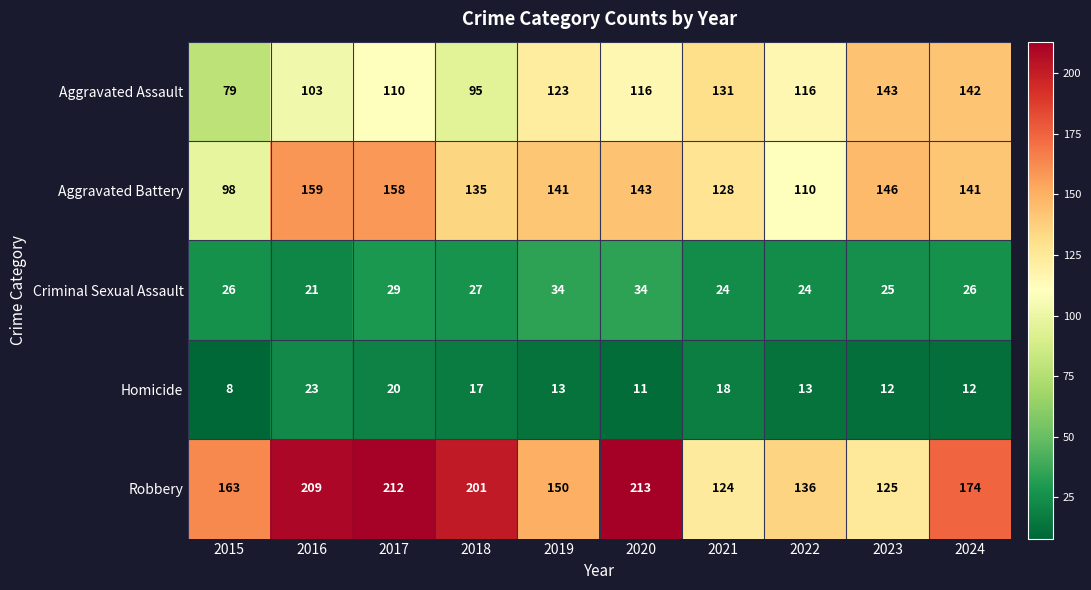

The value of Robbery at 2018 is 201. True or false?

True